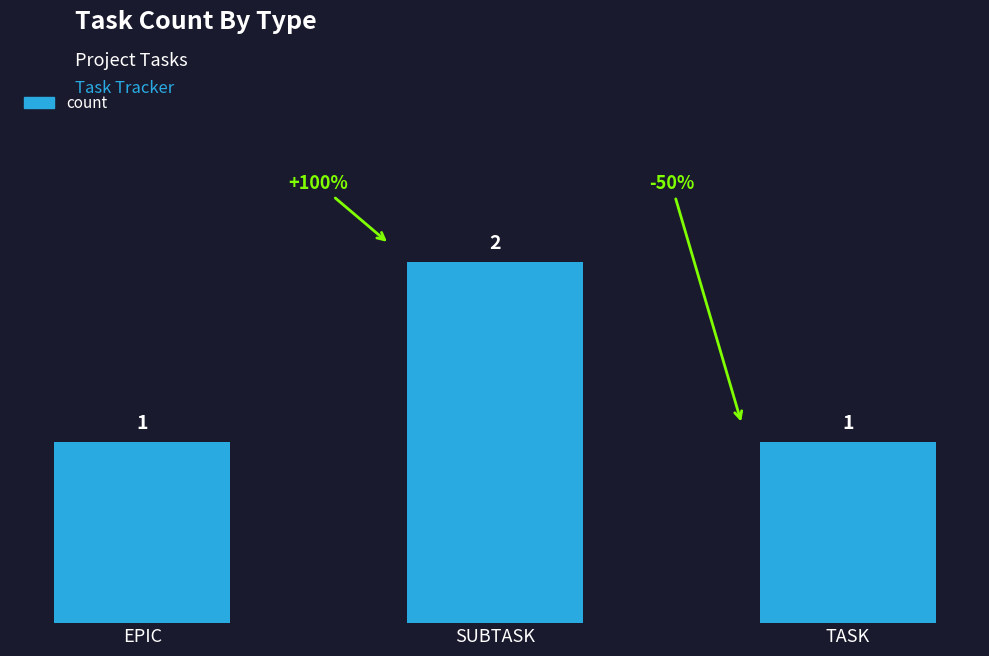

The chart shows a value of 1 at TASK. True or false?

True